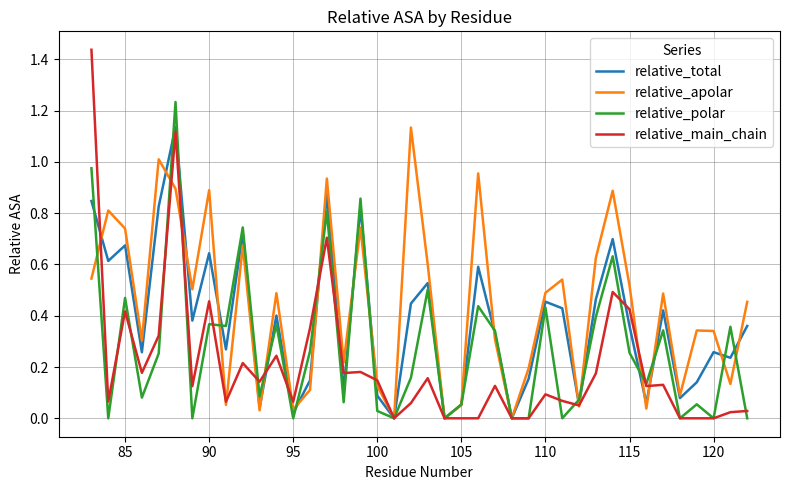

How many lines are shown in the chart?

4